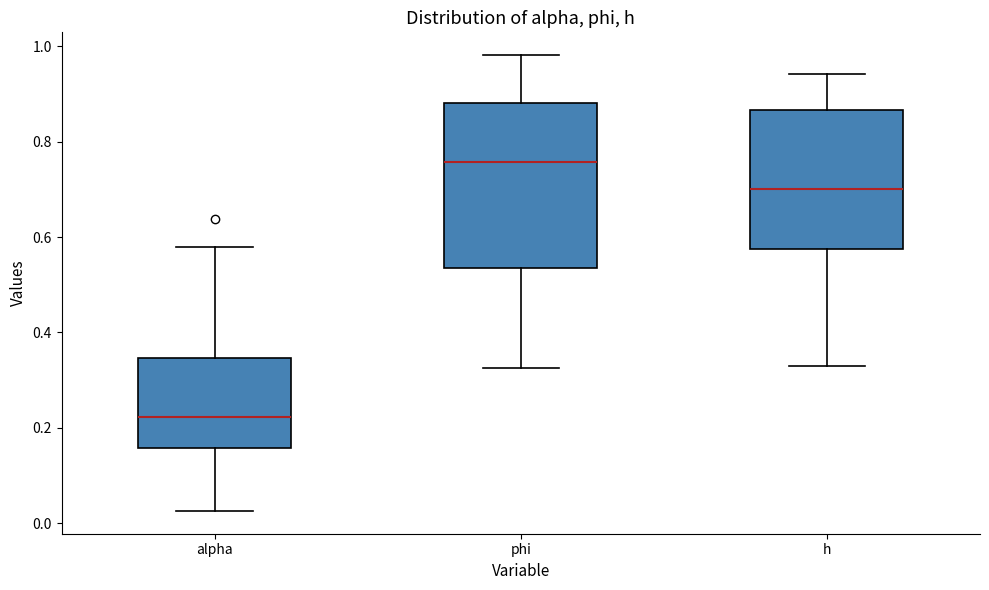

Reading left to right, read every box against the y-axis: the position of its median line, the range the box covers, and the ends of its whiskers. The values are not printed on the chart, so give them approximately, as read against the axis.

alpha: median 0.22, box 0.16 to 0.34, whiskers 0.02 to 0.58
phi: median 0.76, box 0.54 to 0.88, whiskers 0.32 to 0.98
h: median 0.70, box 0.58 to 0.86, whiskers 0.32 to 0.94